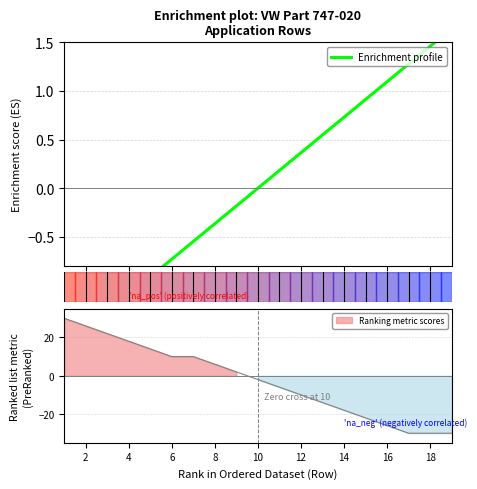

What is the value of the 11th point from the left?

0.2